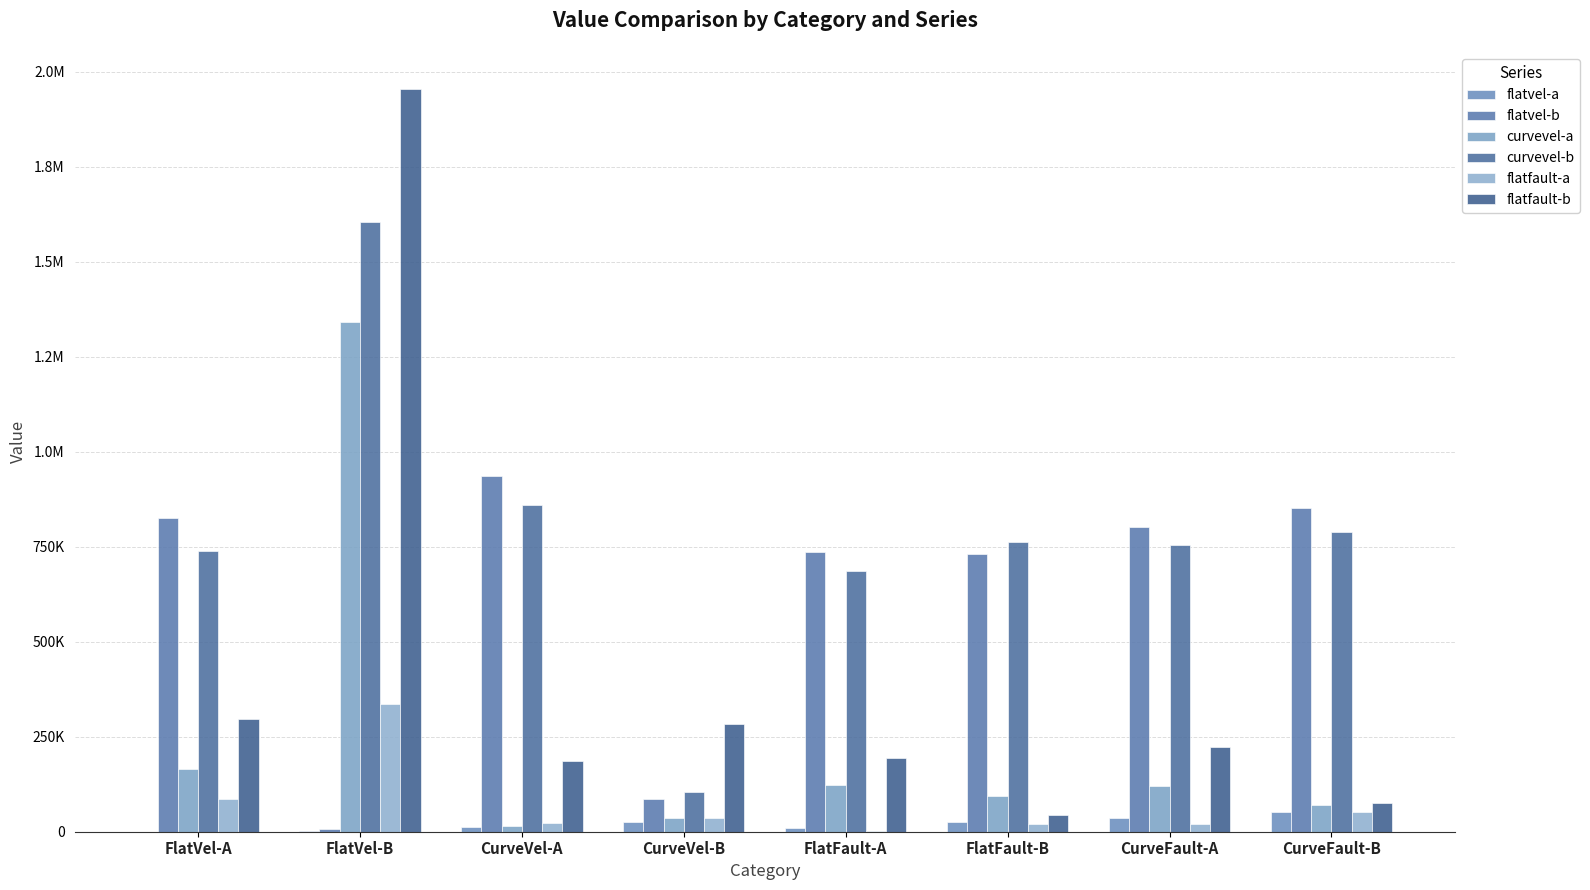

What is the difference between the flatfault-b values at CurveVel-B and FlatVel-A?

12125.2